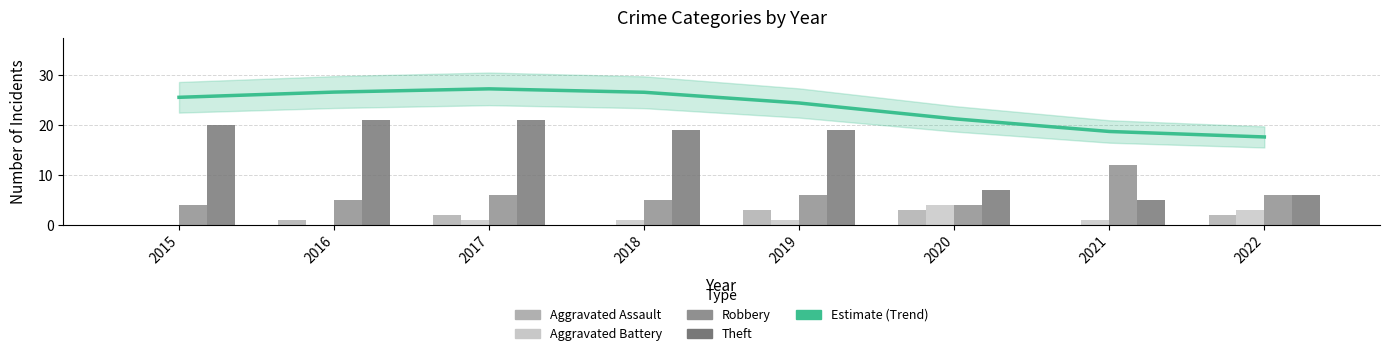

Reading left to right, transcribe all the data shown in this chart.

Trend (Estimate): 25.6	26.6	27.3	26.6	24.4	21.3	18.7	17.6
Aggravated Assault: 0.0	1.0	2.0	0.0	3.0	3.0	0.0	2.0
Aggravated Battery: 0.0	0.0	1.0	1.0	1.0	4.0	1.0	3.0
Robbery: 4.0	5.0	6.0	5.0	6.0	4.0	12.0	6.0
Theft: 20.0	21.0	21.0	19.0	19.0	7.0	5.0	6.0